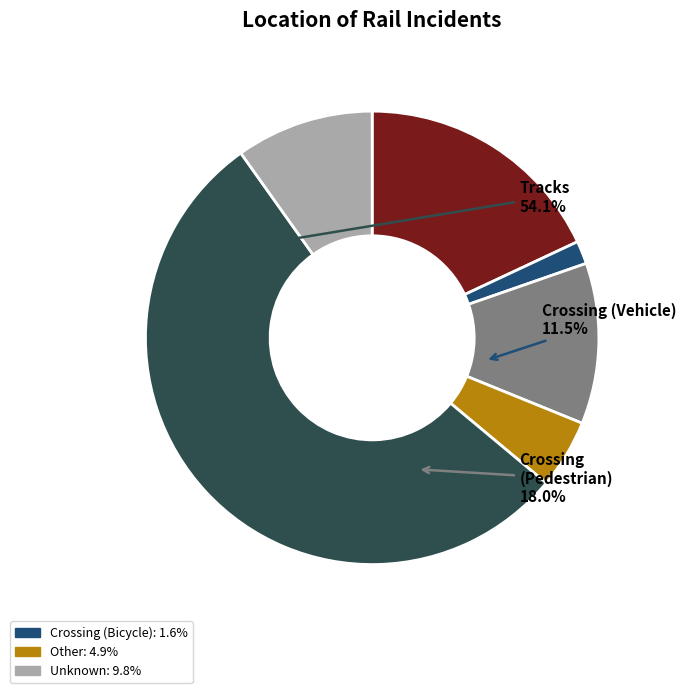

Between Crossing (Vehicle) and Crossing (Bicycle), which is larger?

Crossing (Vehicle)